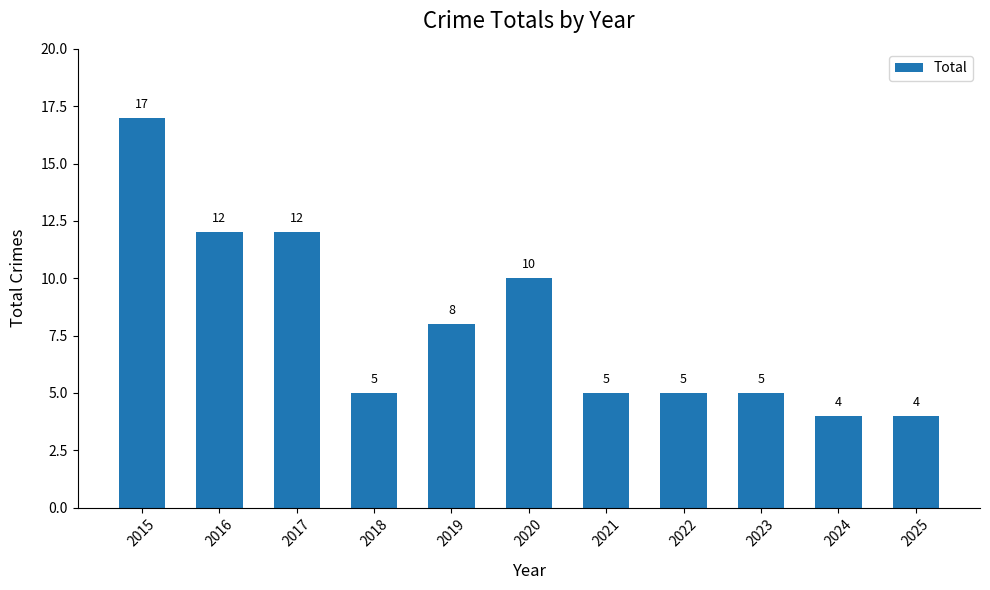

Reading left to right, list all the values displayed in this chart.

2015=17	2016=12	2017=12	2018=5	2019=8	2020=10	2021=5	2022=5	2023=5	2024=4	2025=4